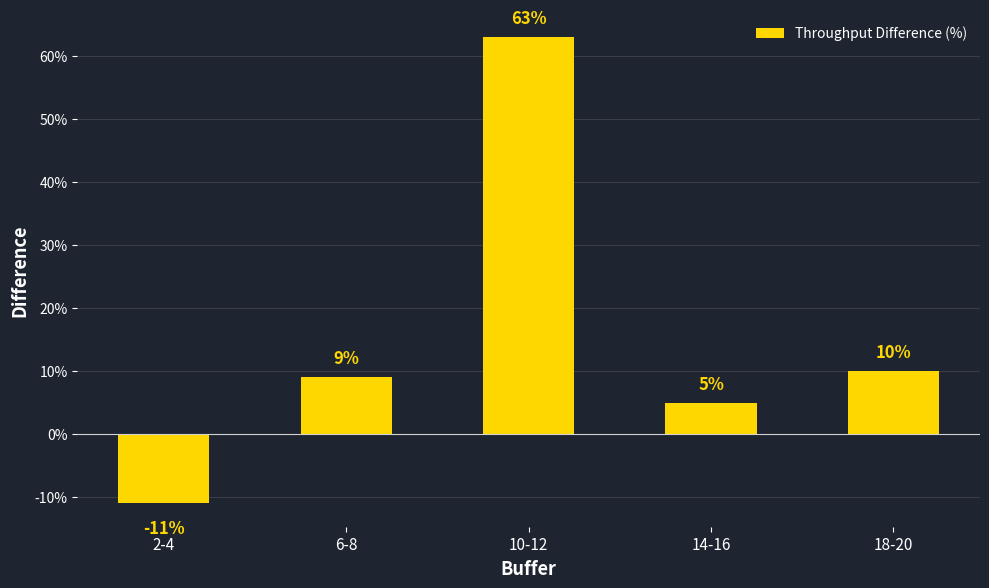

Are the bars grouped side by side (vs. stacked)?

No